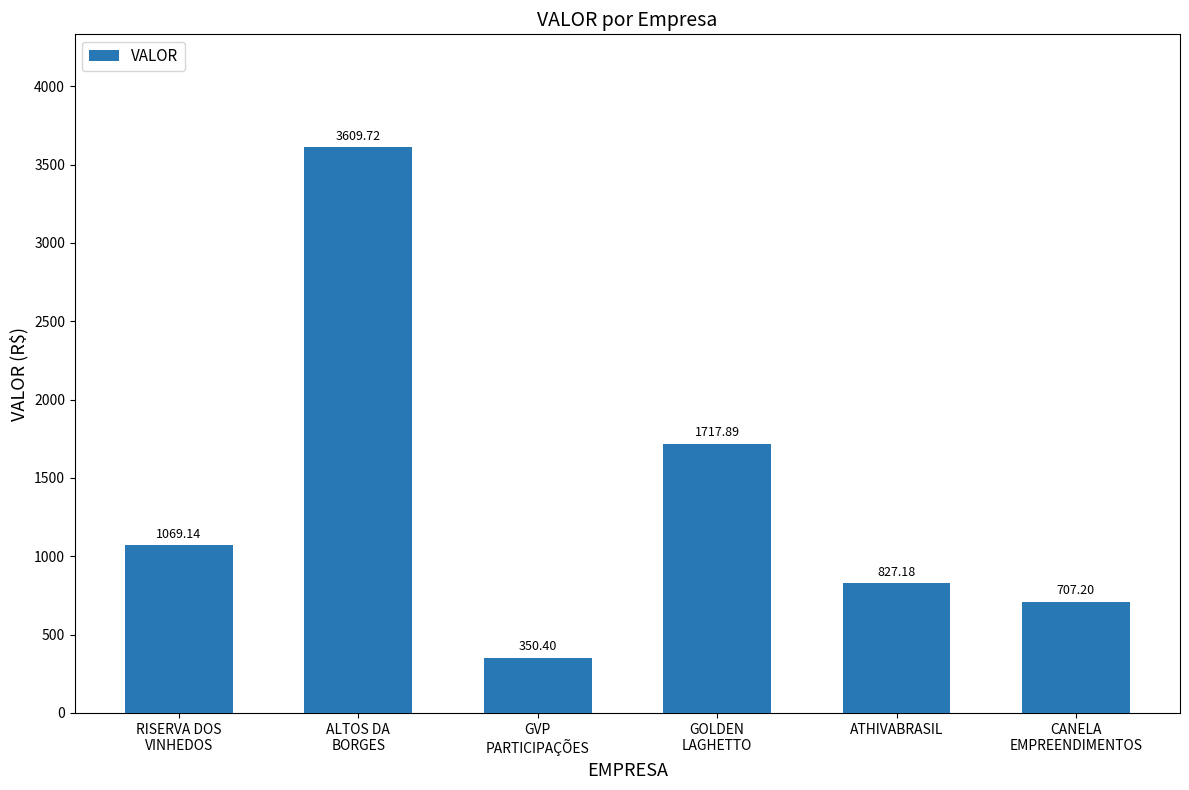

At which category does the chart reach its minimum across all series?

GVP
PARTICIPAÇÕES